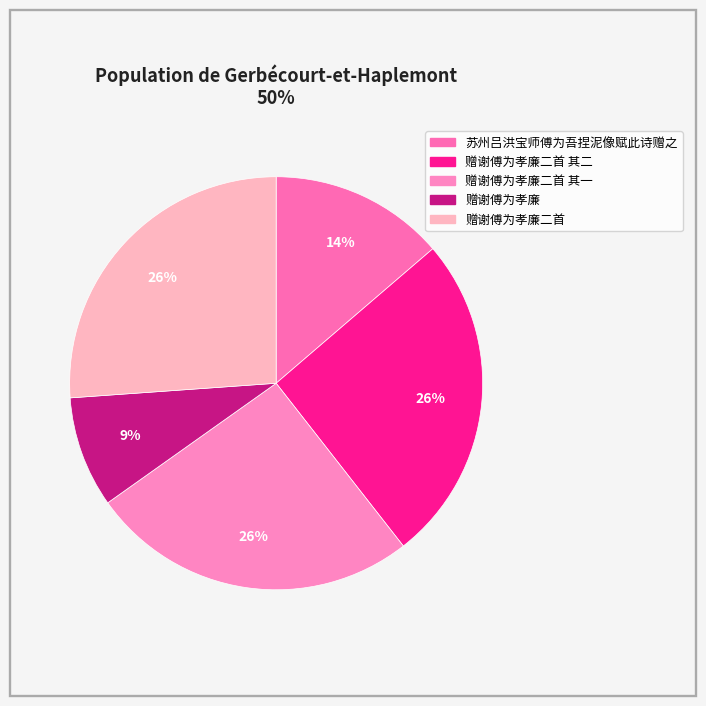

Is there a majority slice in this chart?

No